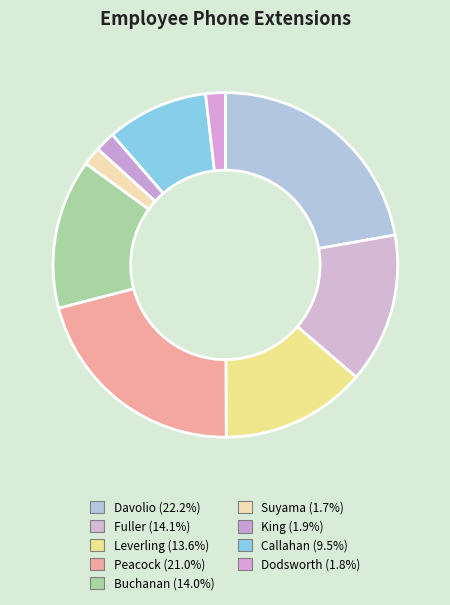

Count the number of slices in the pie.

9